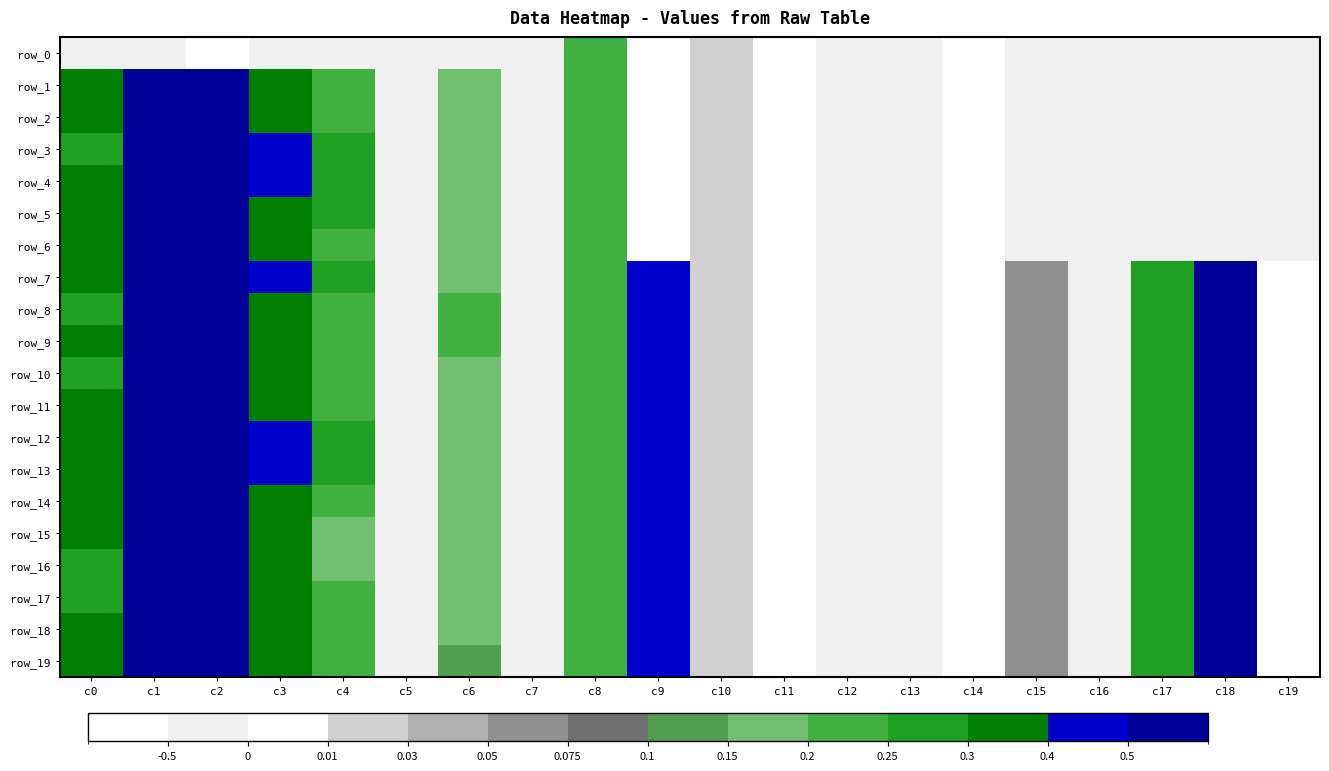

At which label does row_14 reach its minimum?

c11